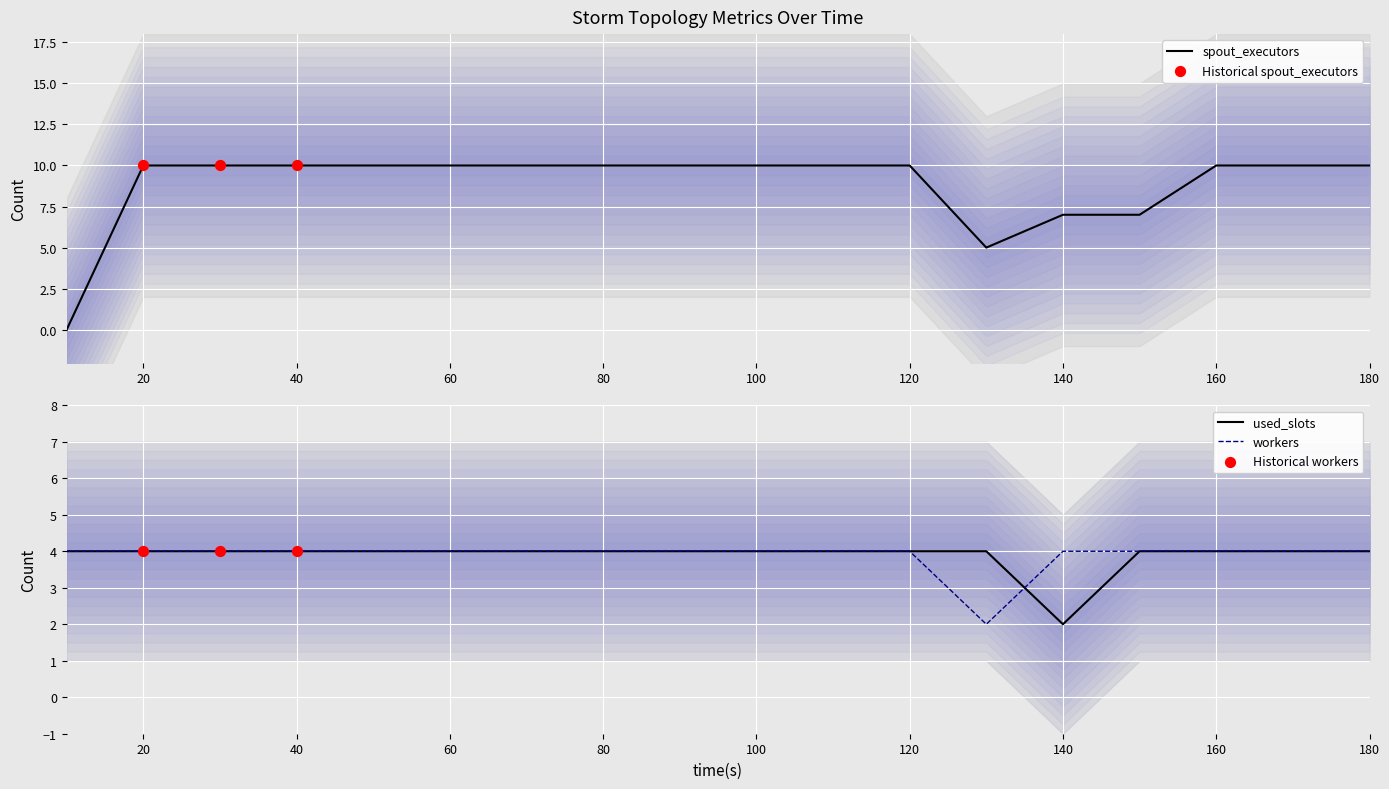

What are all the series names shown in the legend?

spout_executors, used_slots, workers